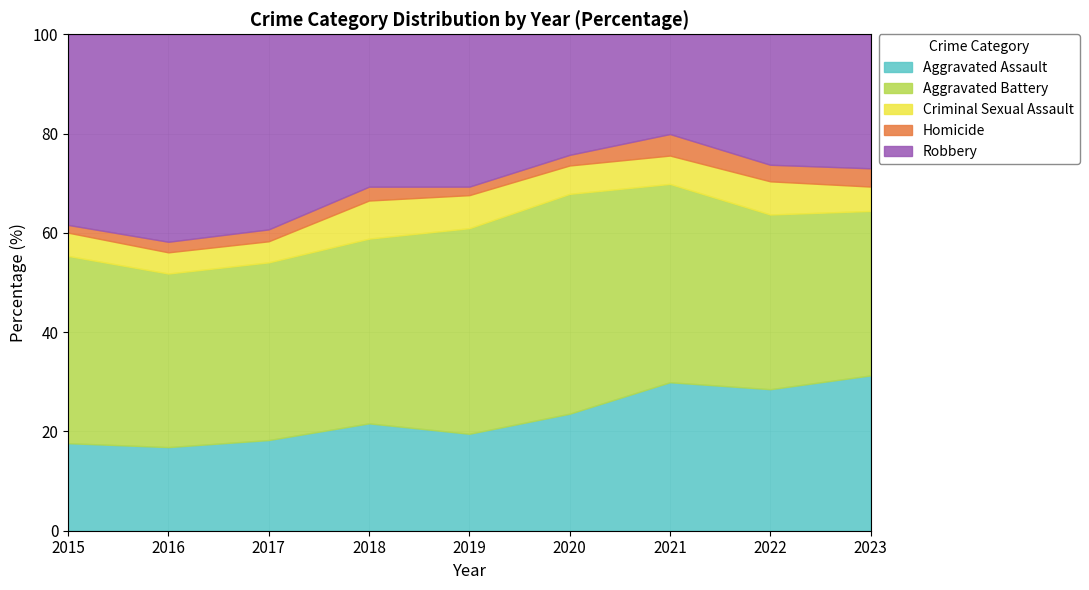

The Aggravated Assault series shows 6.8 at 2022. True or false?

False